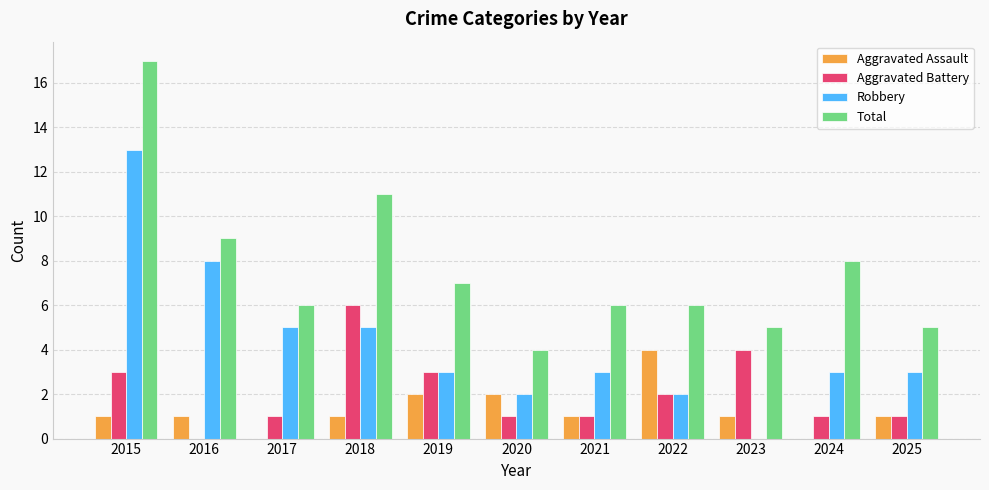

Where does the Aggravated Battery series first go above 1?

2015